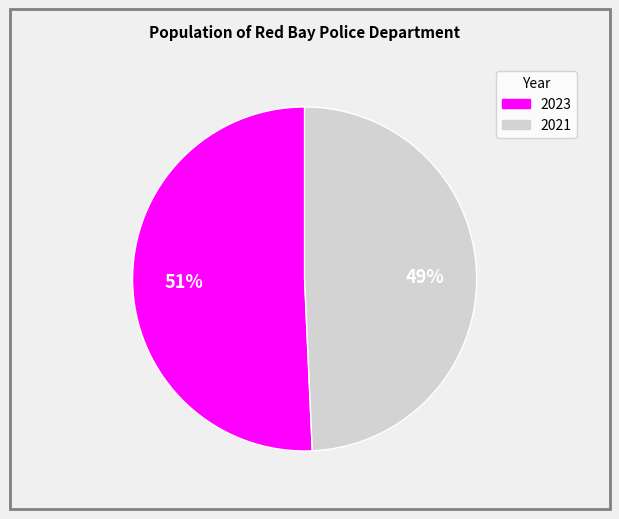

Rank the categories by value from lowest to highest.

2021, 2023